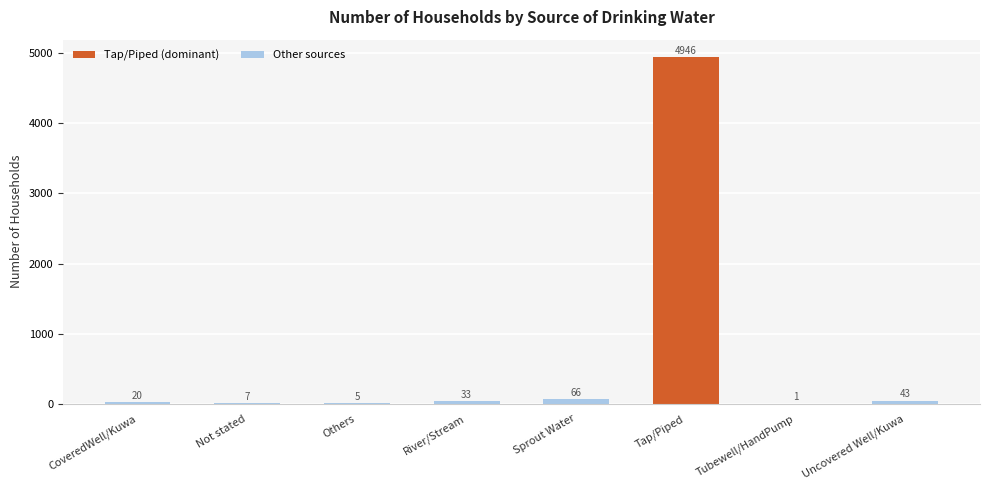

Reading left to right, what are all the values shown in this chart?

CoveredWell/Kuwa=20	Not stated=7	Others=5	River/Stream=33	Sprout Water=66	Tap/Piped=4946	Tubewell/HandPump=1	Uncovered Well/Kuwa=43